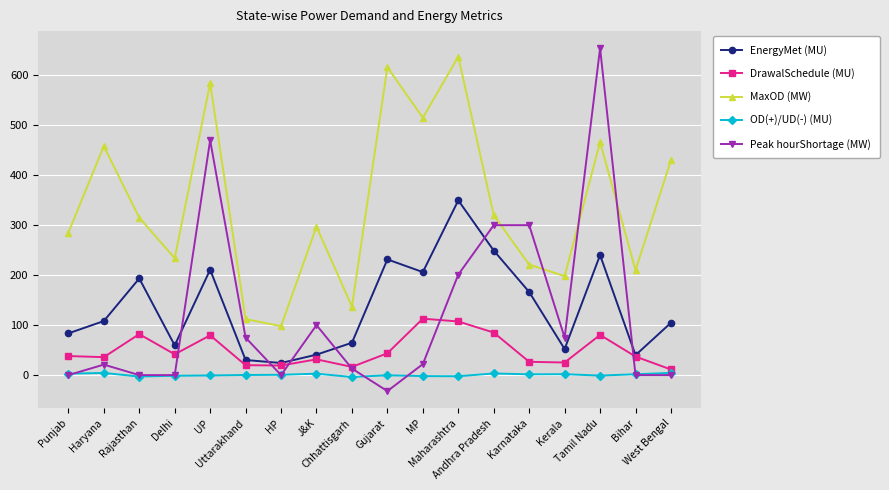

The value of Peak hourShortage (MW) at Tamil Nadu is 654.0. True or false?

True